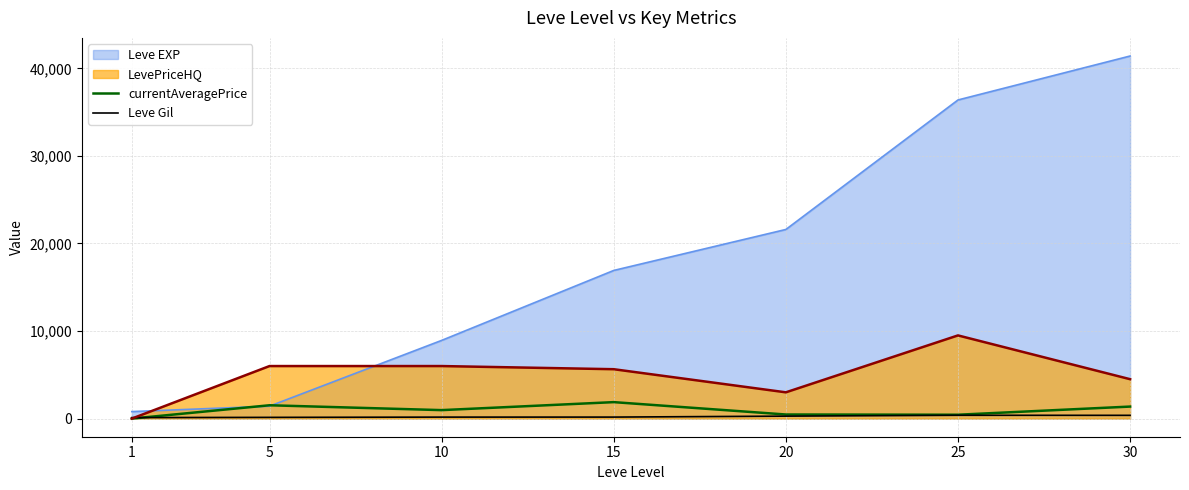

At 10, list the series in order from largest to smallest.

Leve EXP, LevePriceHQ, currentAveragePrice, Leve Gil